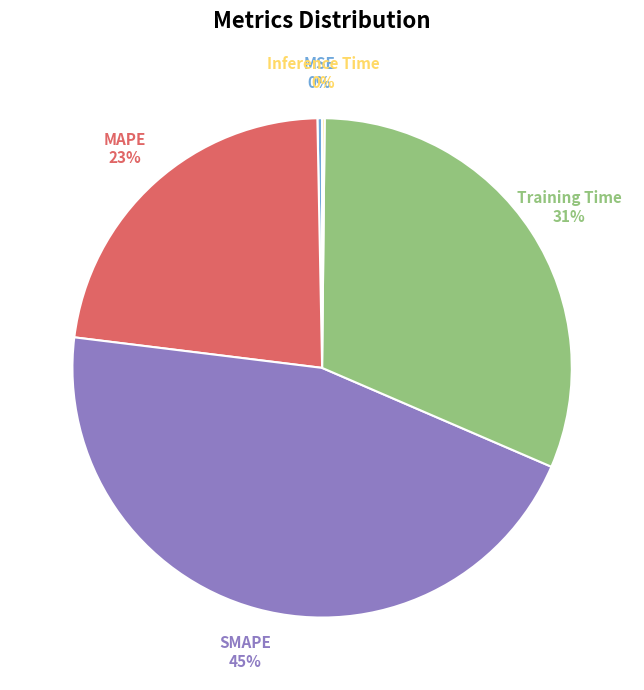

Is it true that Training Time is 31% of the pie?

True